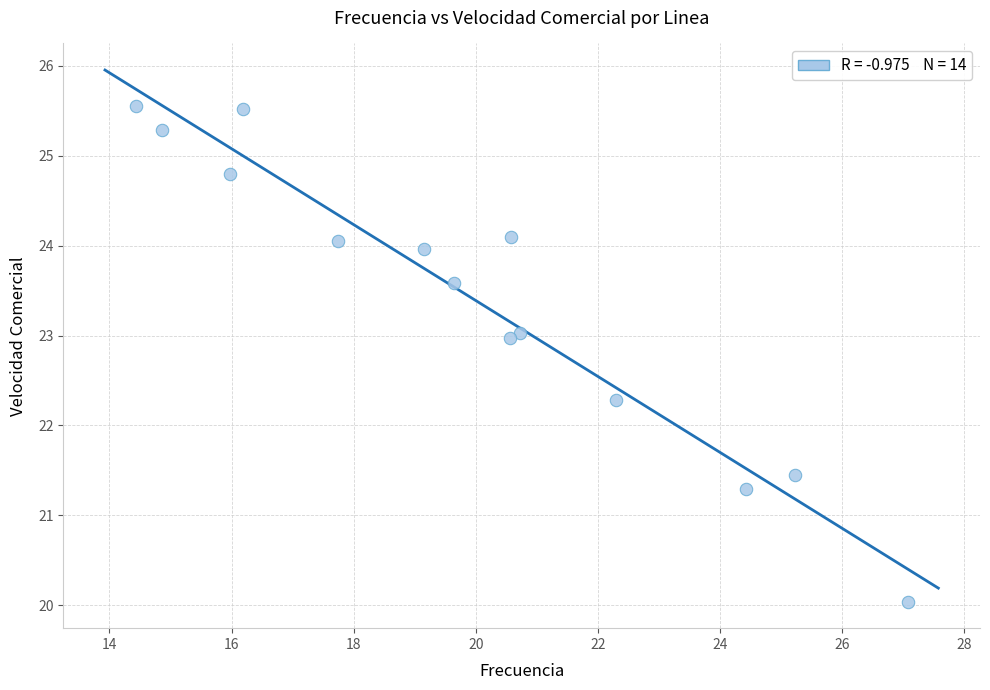

What is the range of X values (max minus min)?

12.6